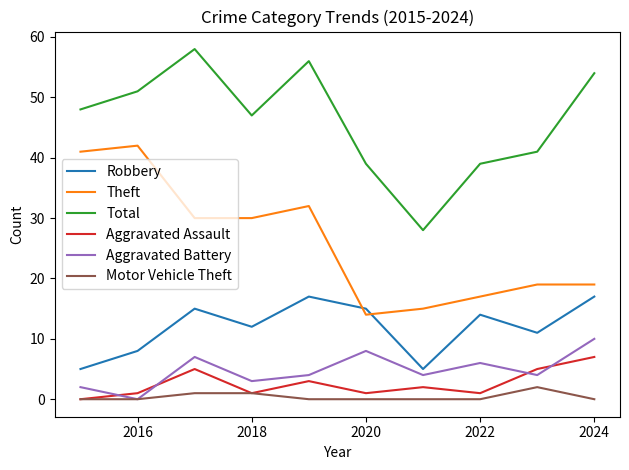

Which series has the largest range (max minus min)?

Total